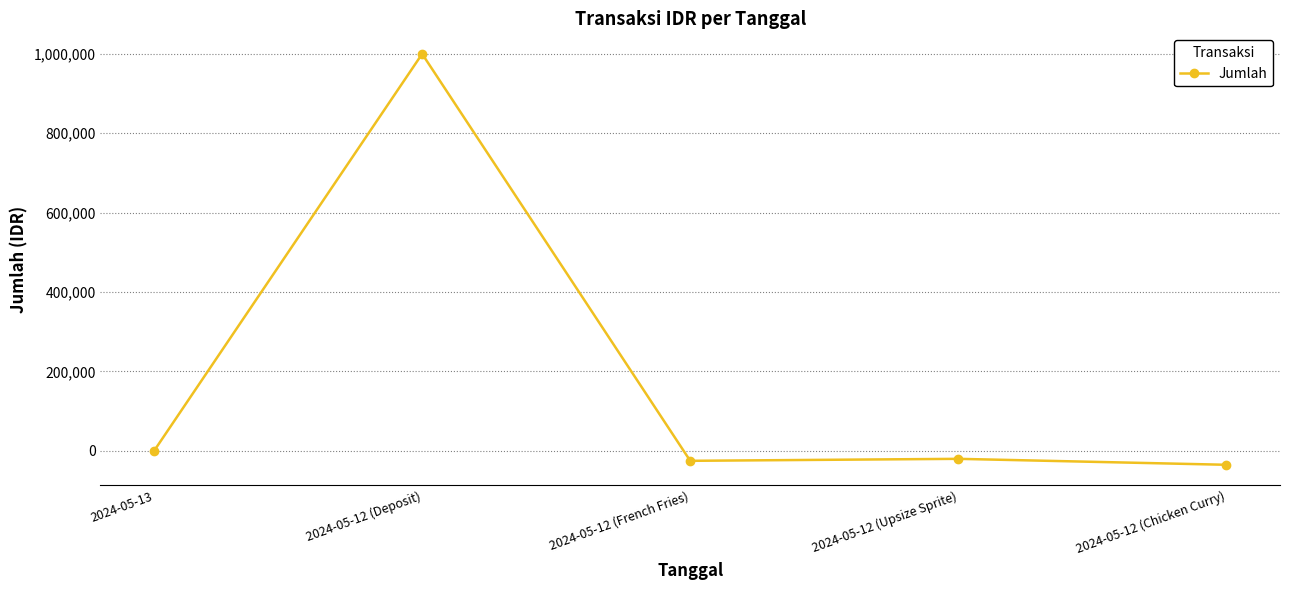

Count the number of data series in this chart.

1